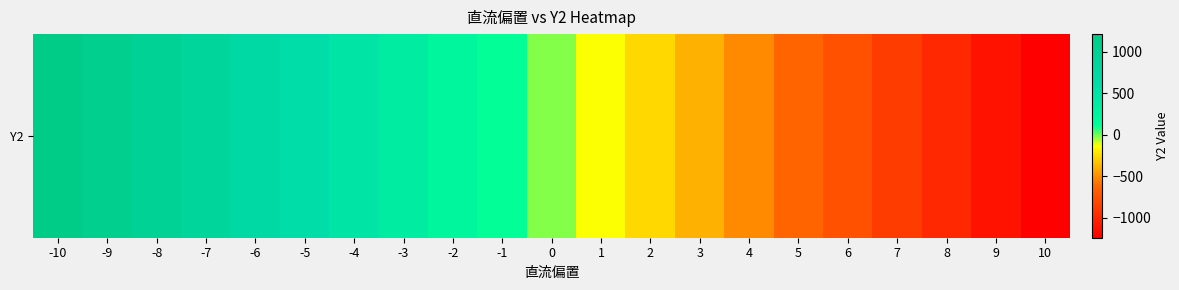

How many values are below zero?

11